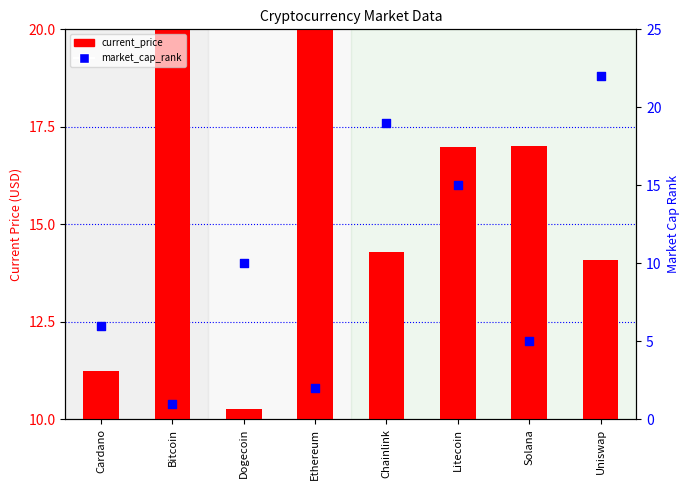

At how many categories does at least one series exceed 8?

8